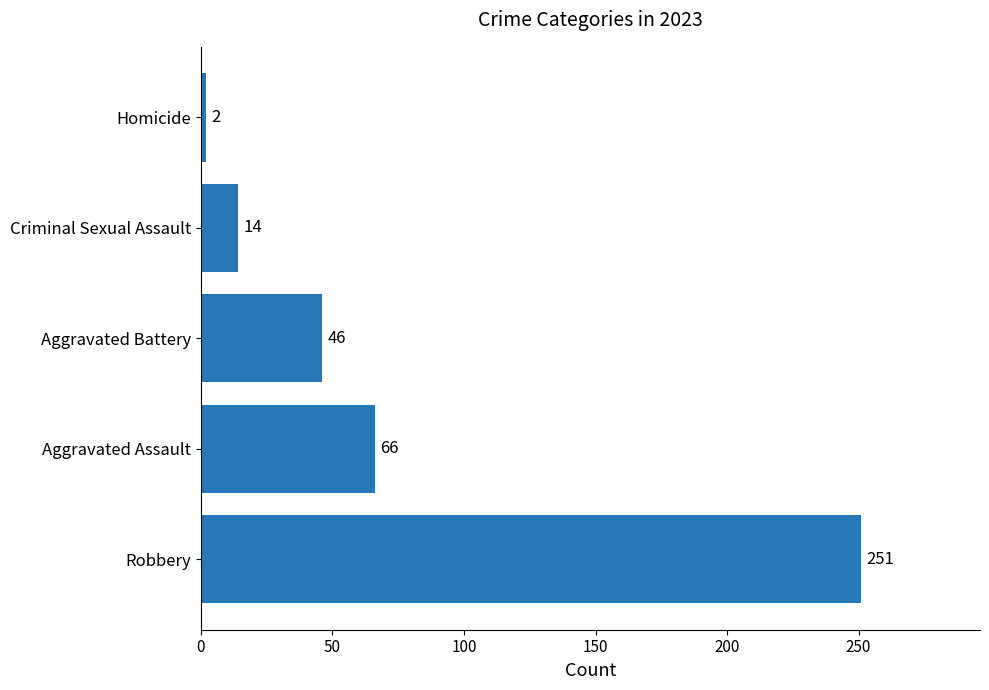

Which has a higher value, Aggravated Assault or Criminal Sexual Assault?

Aggravated Assault